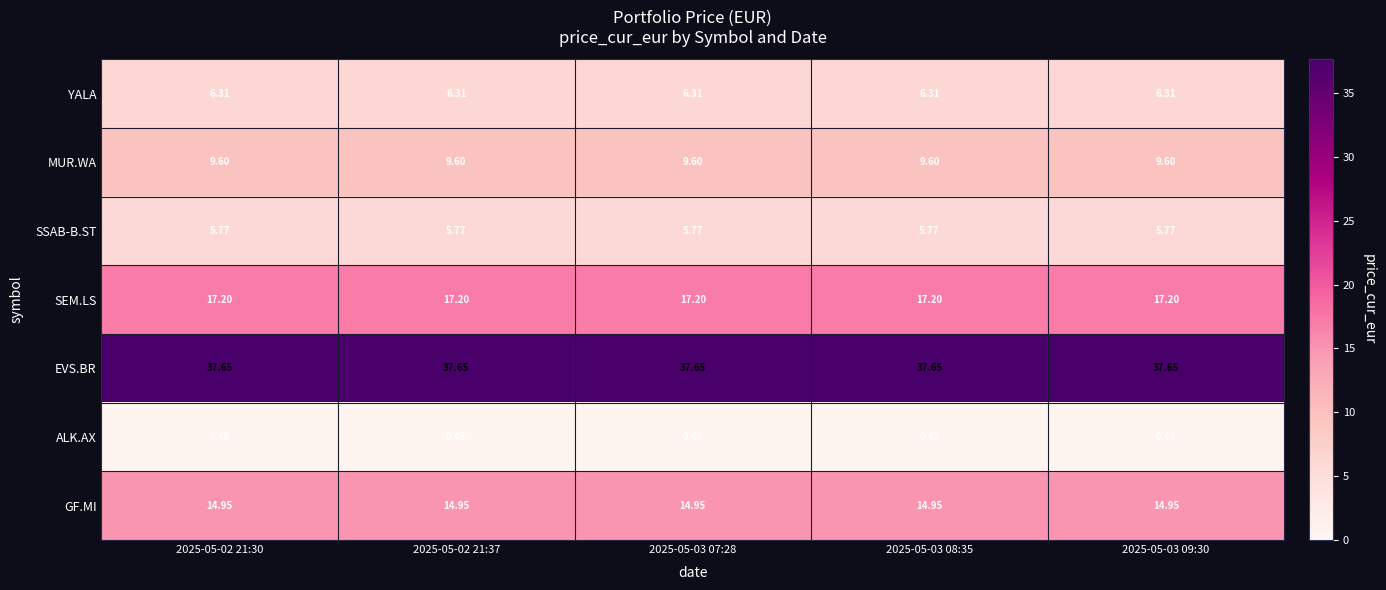

List the series in order of their peak value, lowest first.

ALK.AX, SSAB-B.ST, YALA, MUR.WA, GF.MI, SEM.LS, EVS.BR